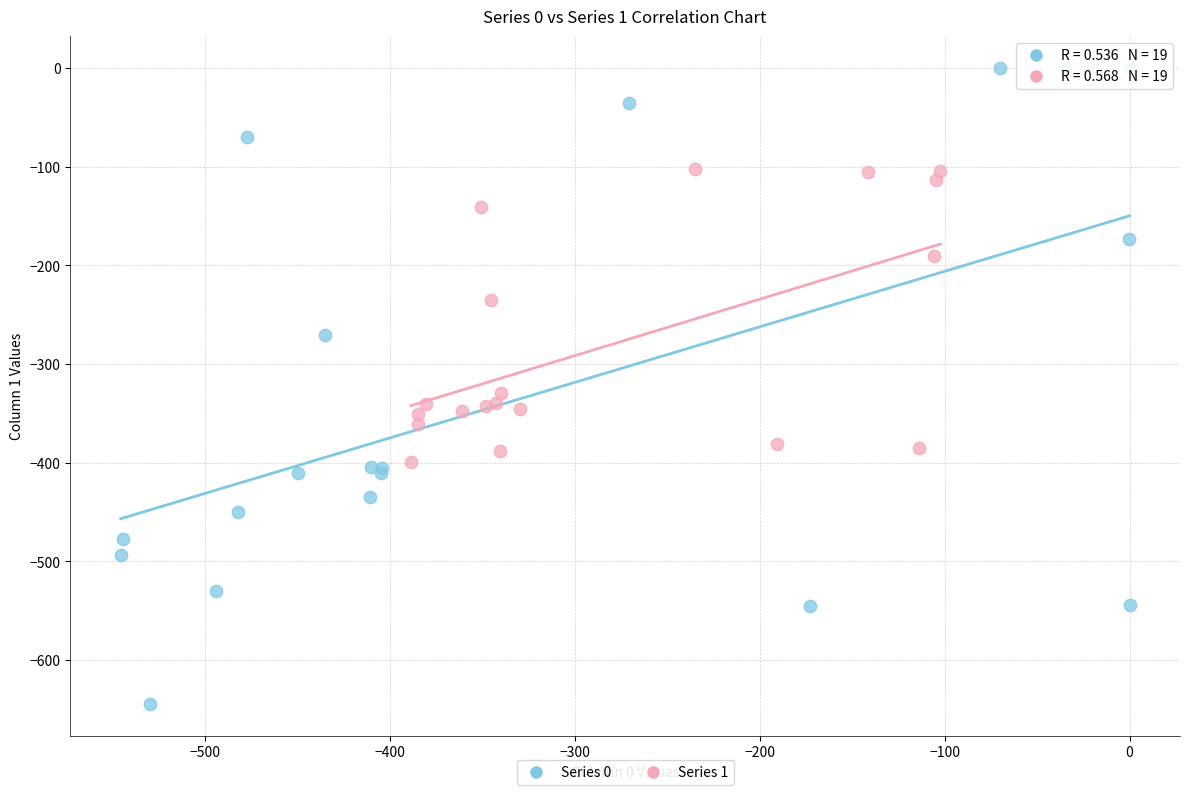

Which series contains the highest Y value?

Series 0